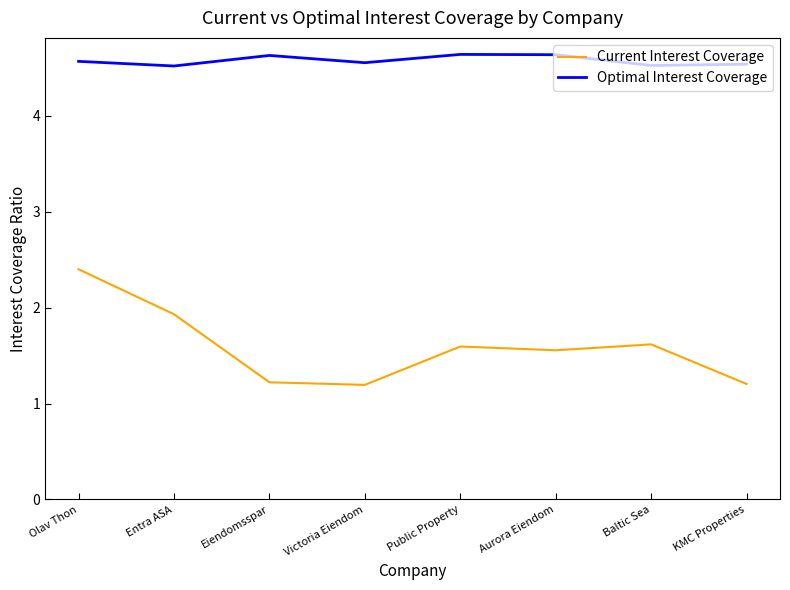

How many lines are shown in the chart?

2